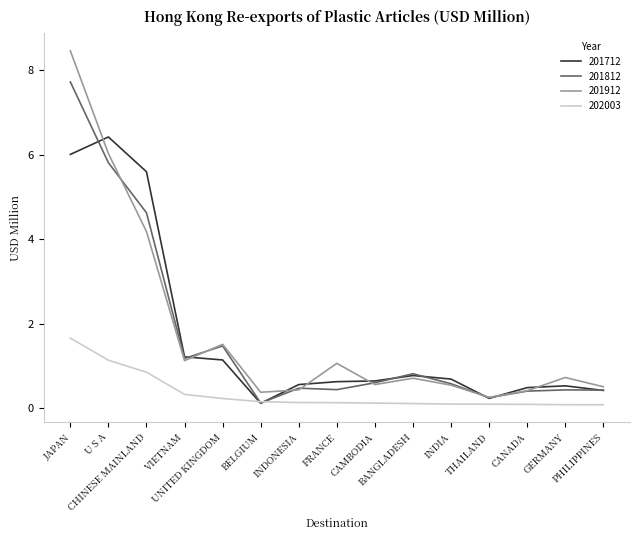

What is the difference between the highest and lowest values at BELGIUM?

0.3